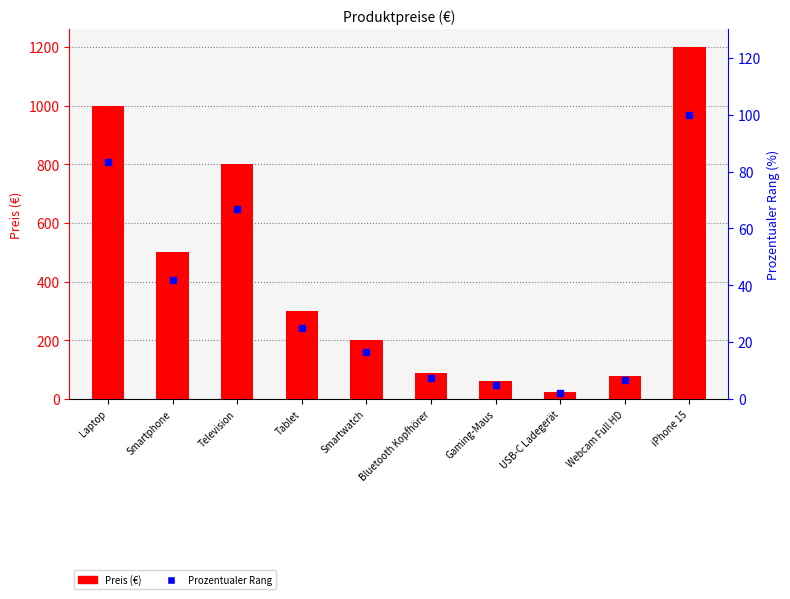

Which has a higher value, Smartphone or Tablet?

Smartphone